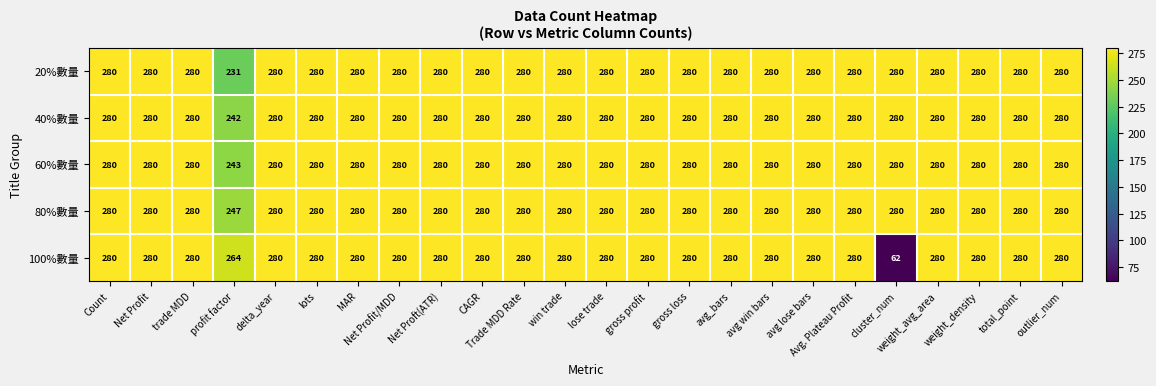

What is the minimum value shown in the chart?

62